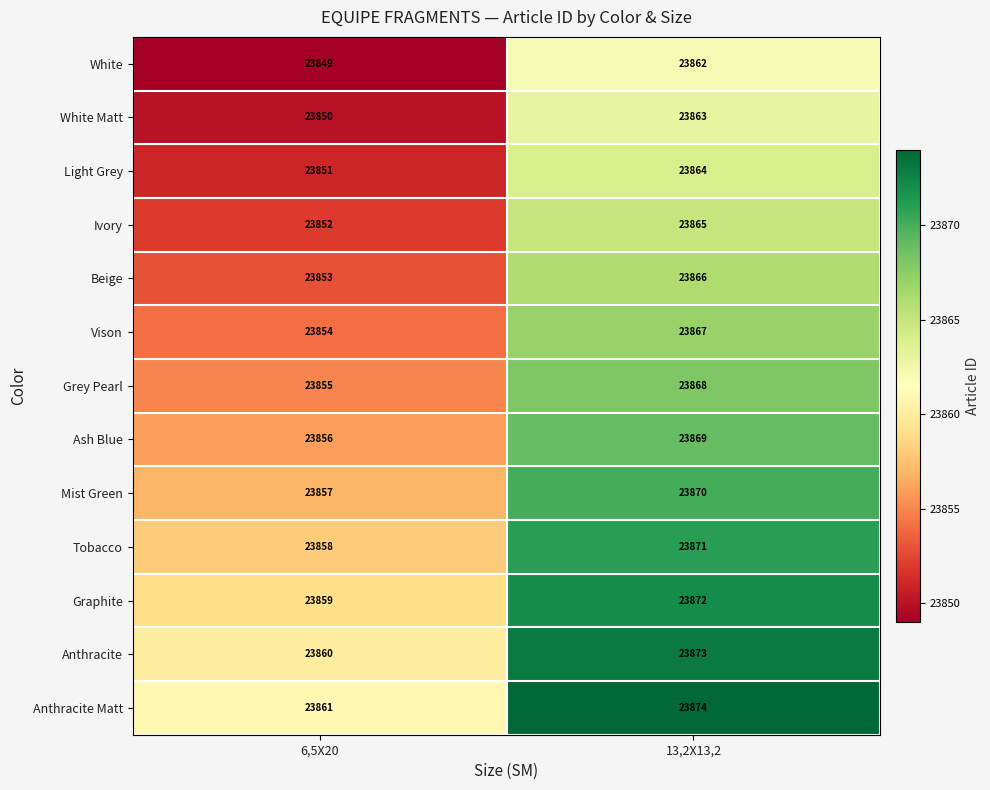

What is the difference between the highest and lowest values at 13,2X13,2?

12